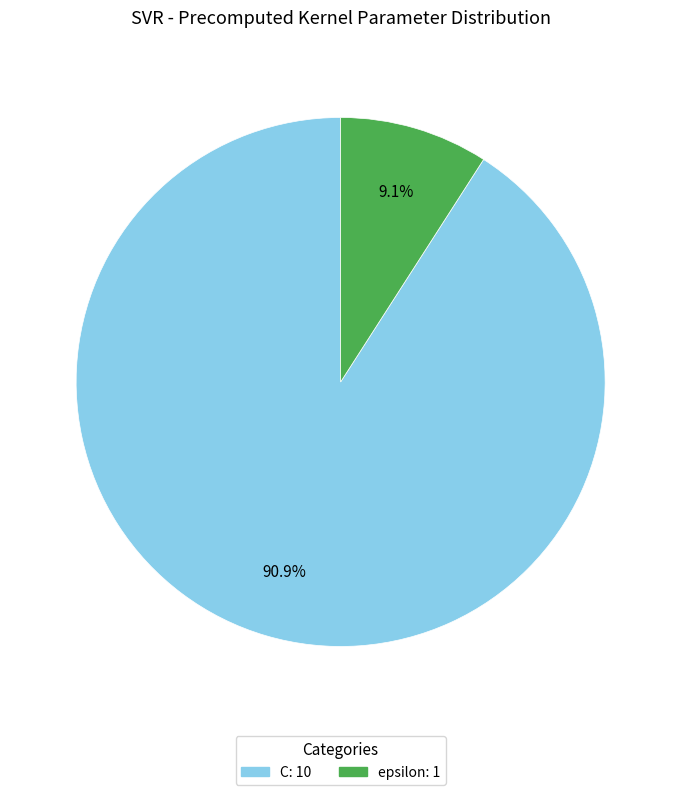

Which has a higher value, epsilon or C?

C